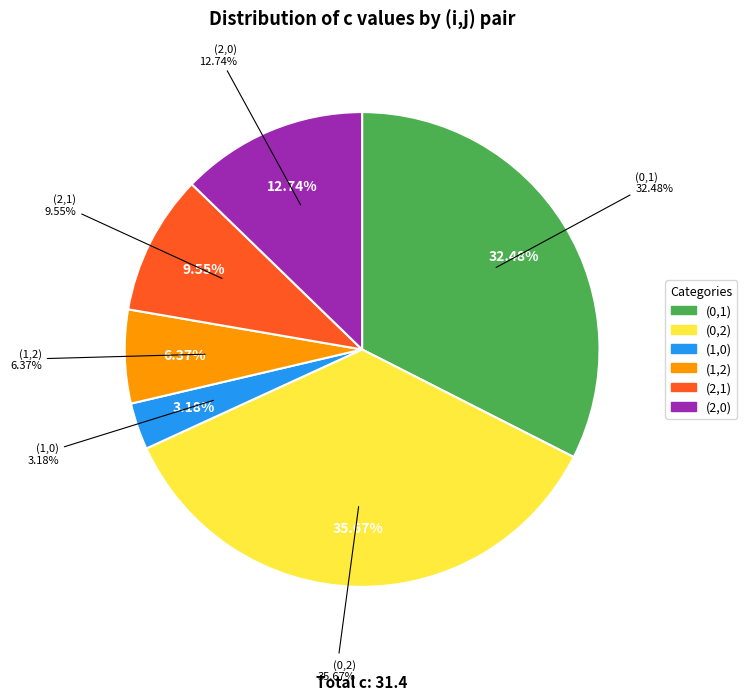

Count the number of slices in the pie.

6